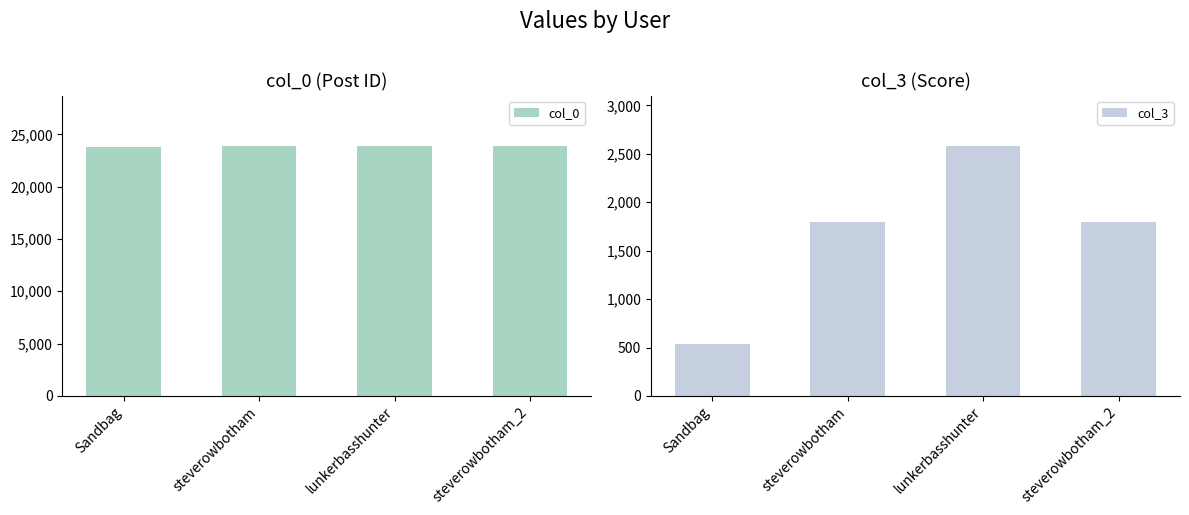

What position from the right is Sandbag?

4